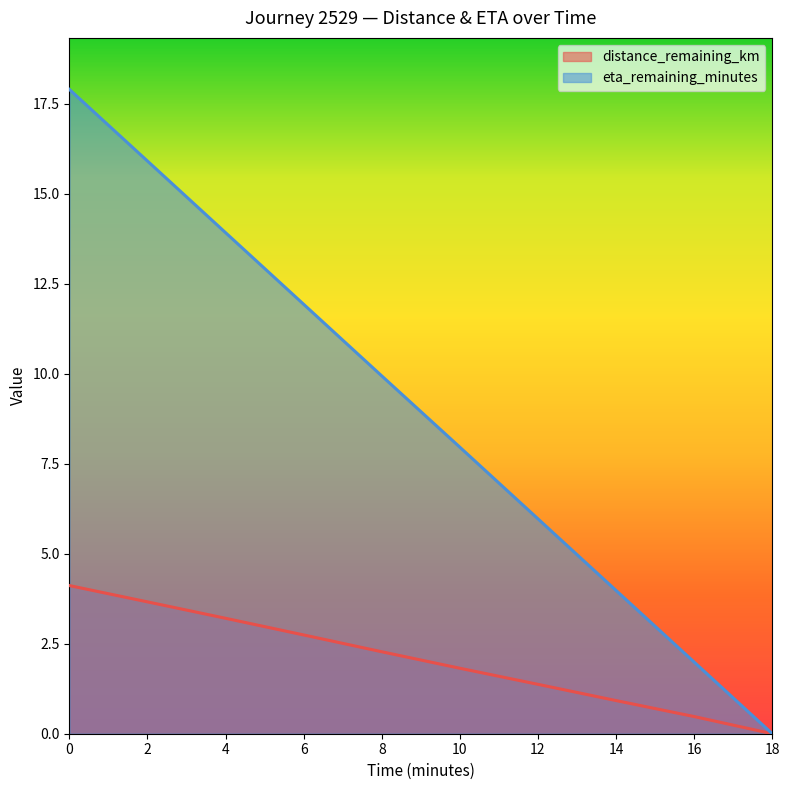

Reading left to right, extract all data points from this chart.

distance_remaining_km: 0=4.1	2=3.7	4=3.2	6=2.7	8=2.3	10=1.8	12=1.4	14=0.9	16=0.5	18=0.0
eta_remaining_minutes: 0=17.9	2=15.9	4=13.9	6=11.9	8=9.9	10=8.0	12=6.0	14=4.0	16=2.0	18=0.0